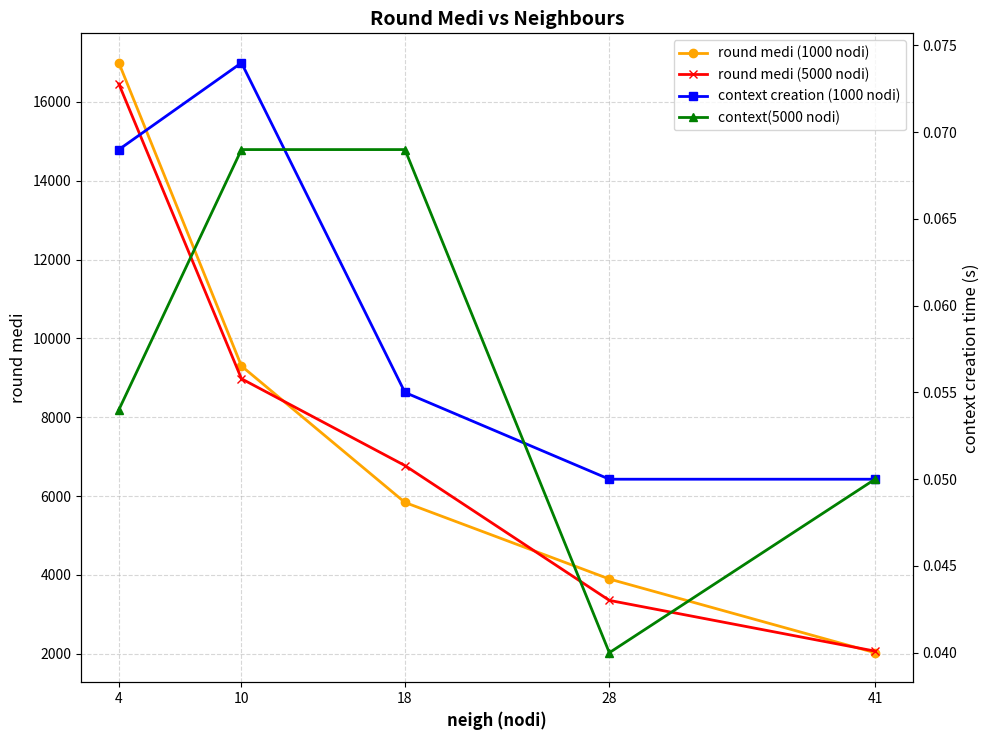

Which series has the largest range (max minus min)?

round medi (1000 nodi)